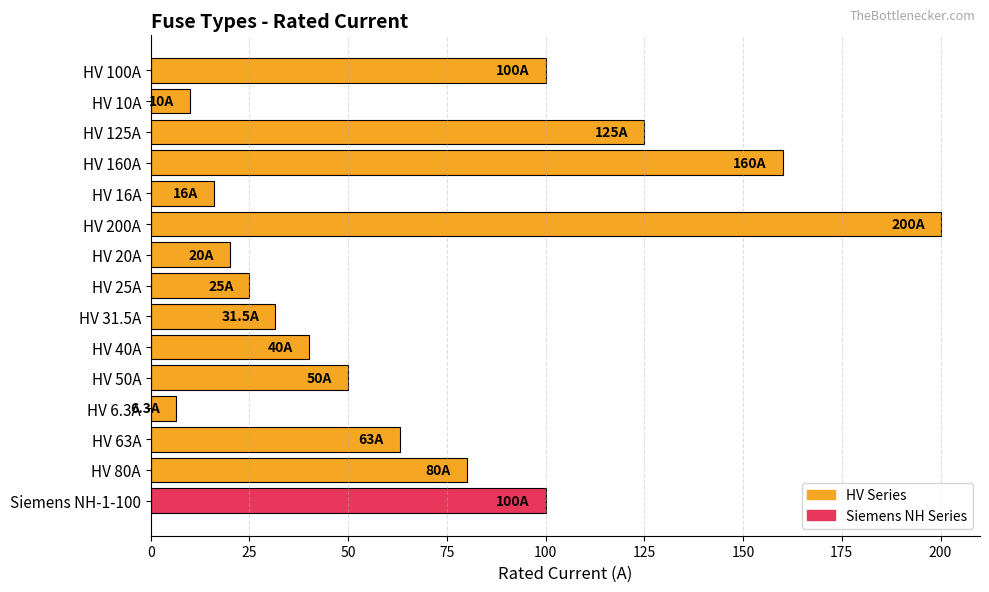

Which has a higher value, HV 10A or HV 63A?

HV 63A